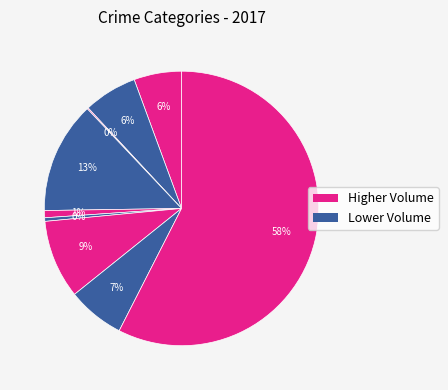

Does any single category account for the majority?

Yes